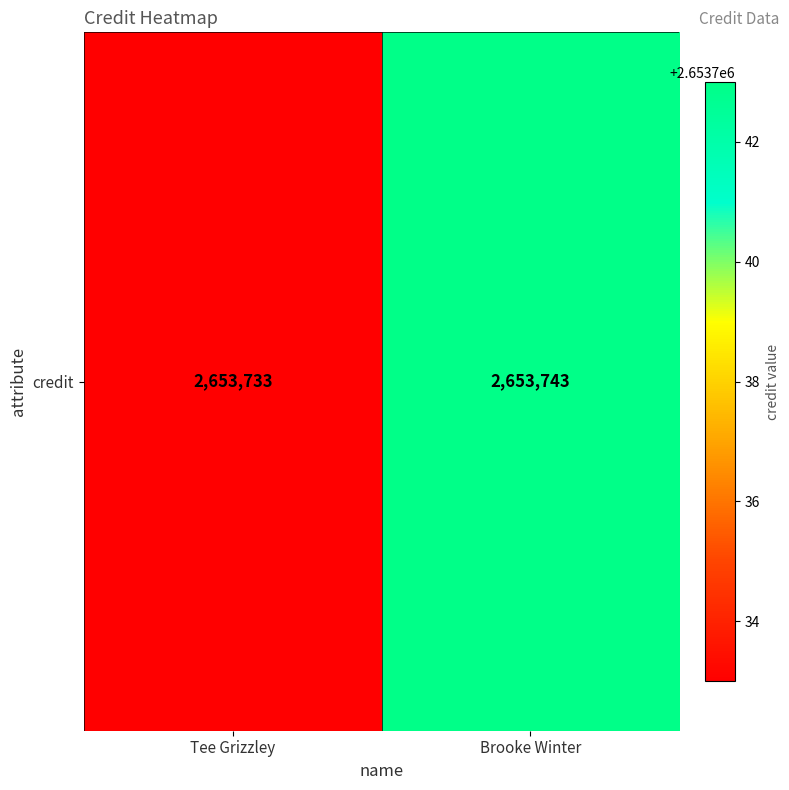

Rank the categories by value from highest to lowest.

Brooke Winter, Tee Grizzley